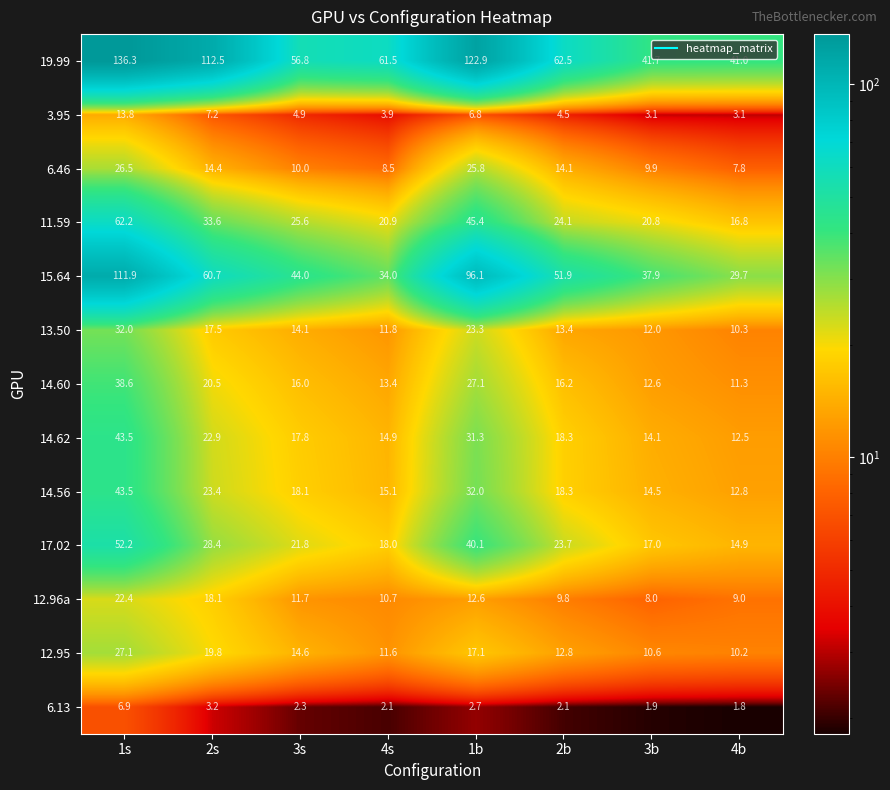

What is the difference between the 19.99 values at 2s and 1b?

10.4